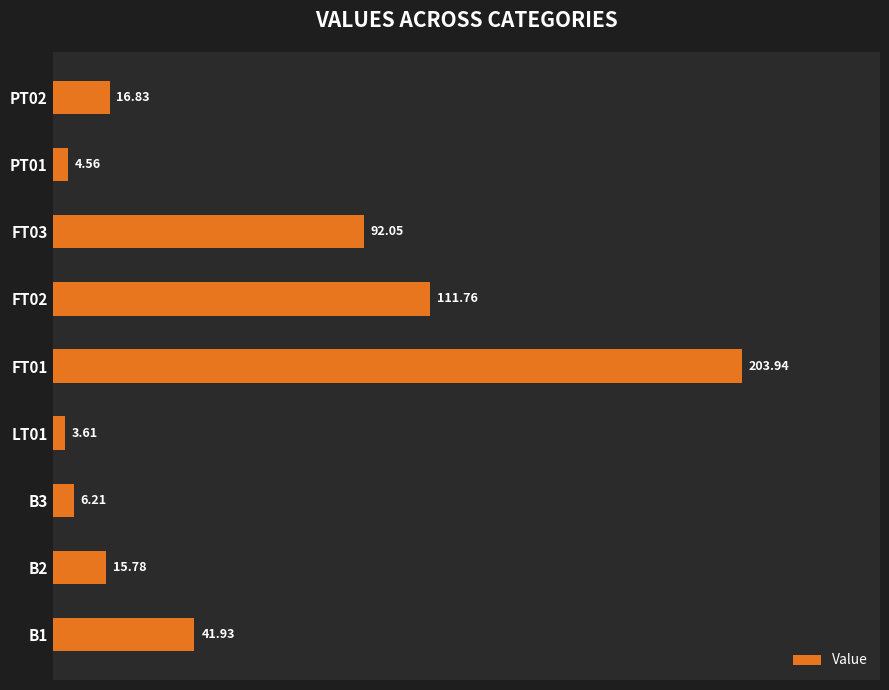

What is the sum of all values?

496.7